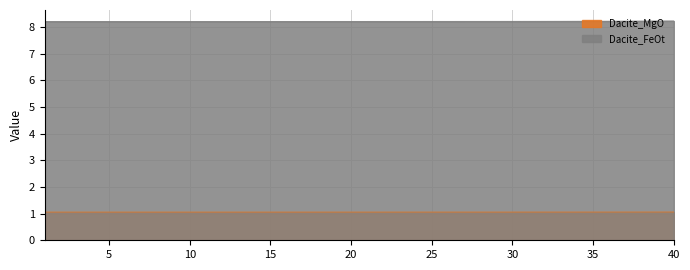

List the series in order of their overall mean, lowest first.

Dacite_MgO, Dacite_FeOt